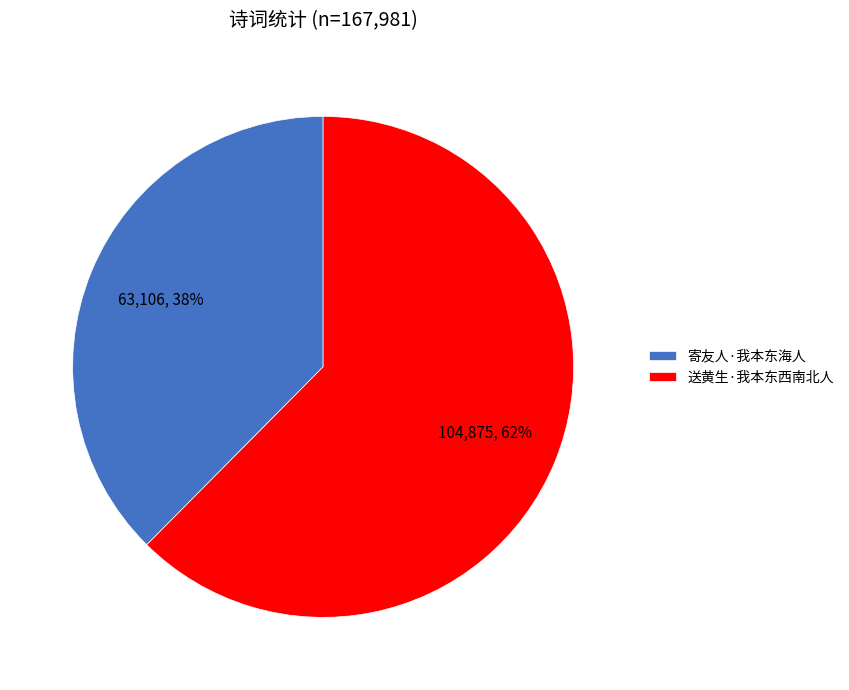

What percentage is the 送黄生·我本东西南北人 slice, to the nearest percent?

62%